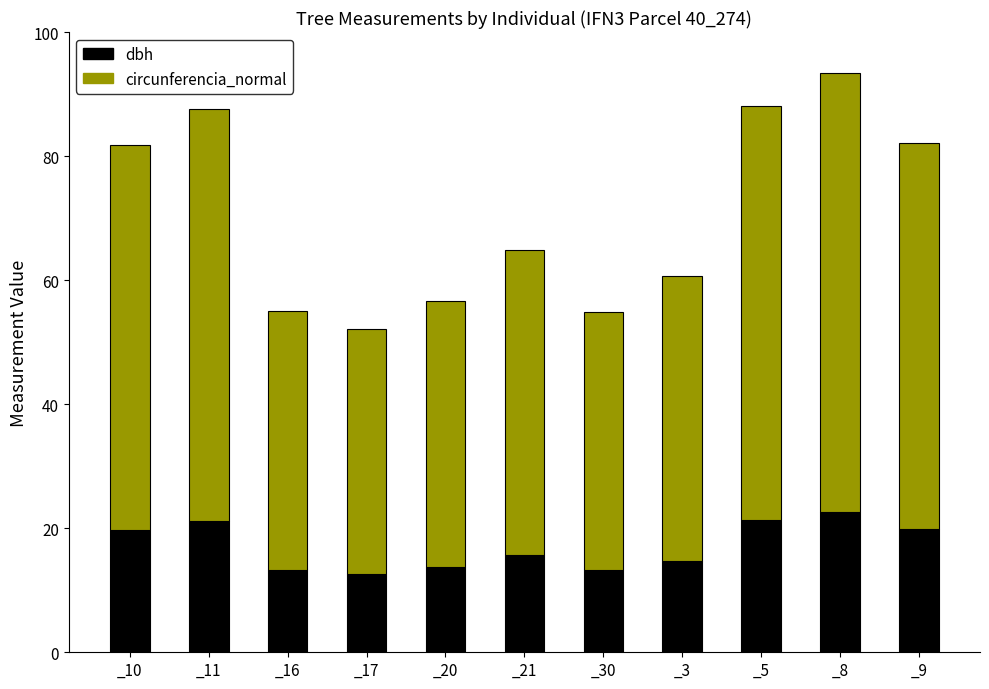

What is the highest value of the dbh series?

22.6